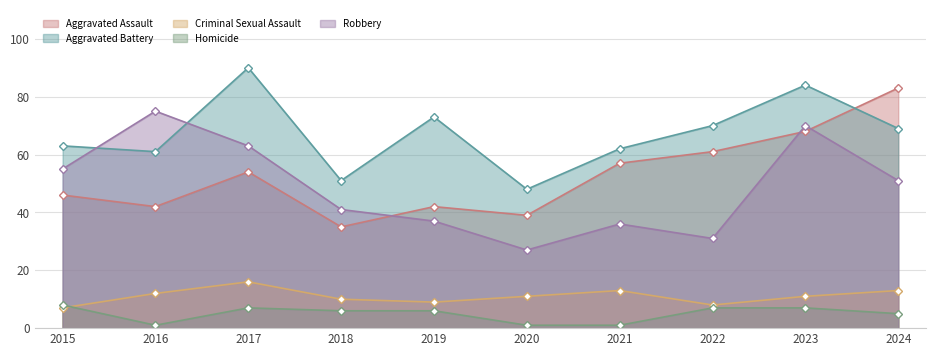

What is the value of the Robbery point at the 1st from the left?

55